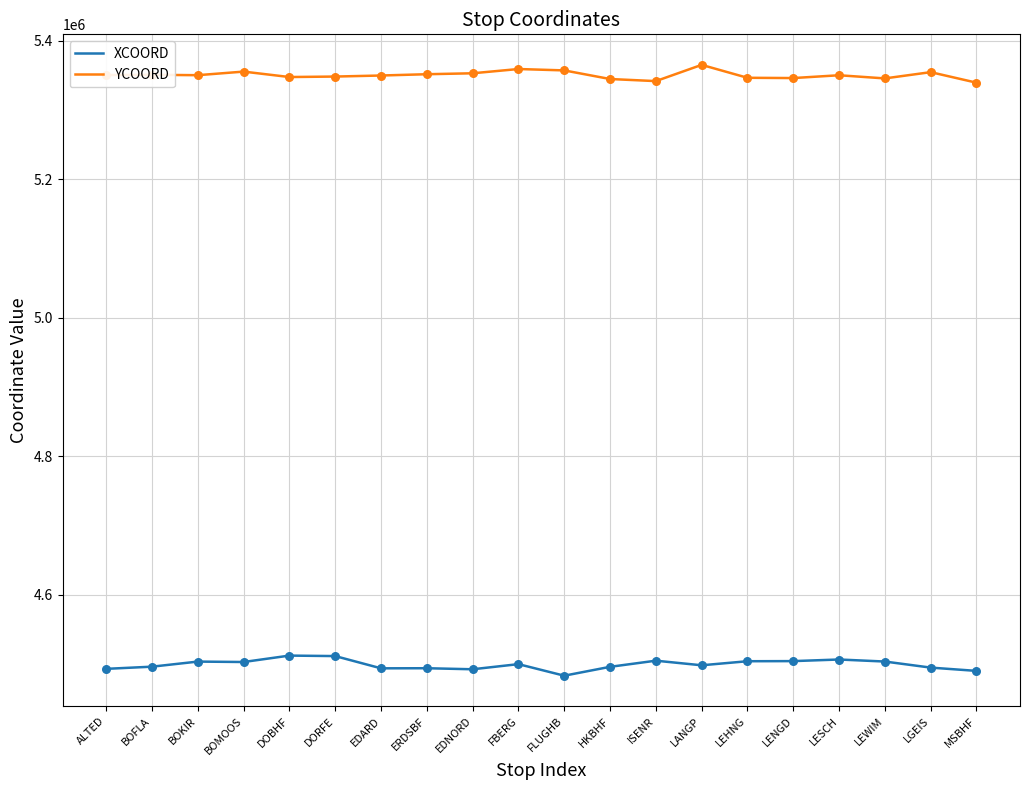

What is the total value across all series at BOFLA?

9846812.0